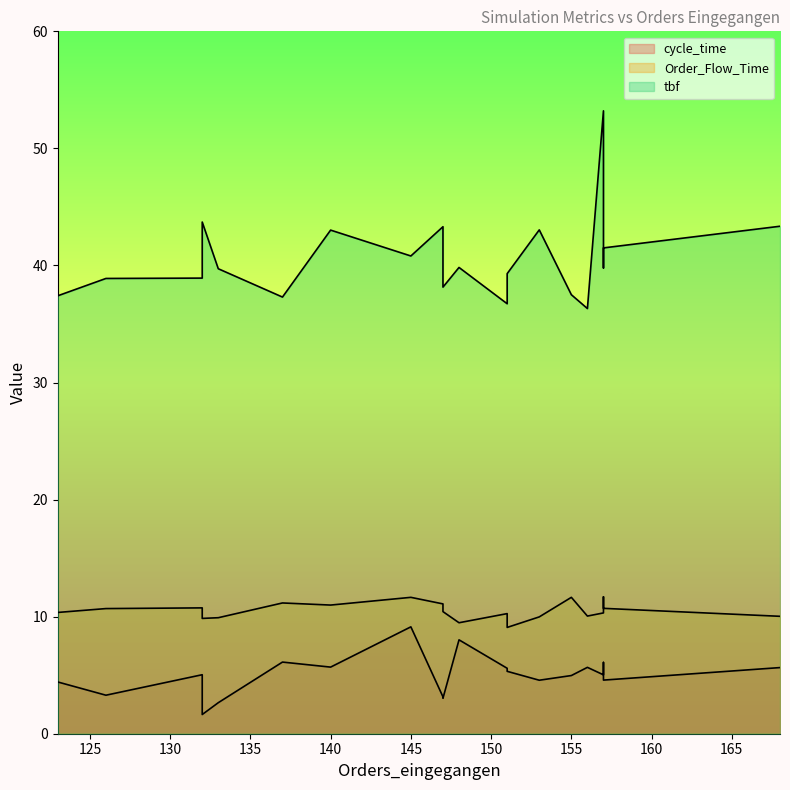

List the series in order of their overall mean, lowest first.

cycle_time, Order_Flow_Time, tbf